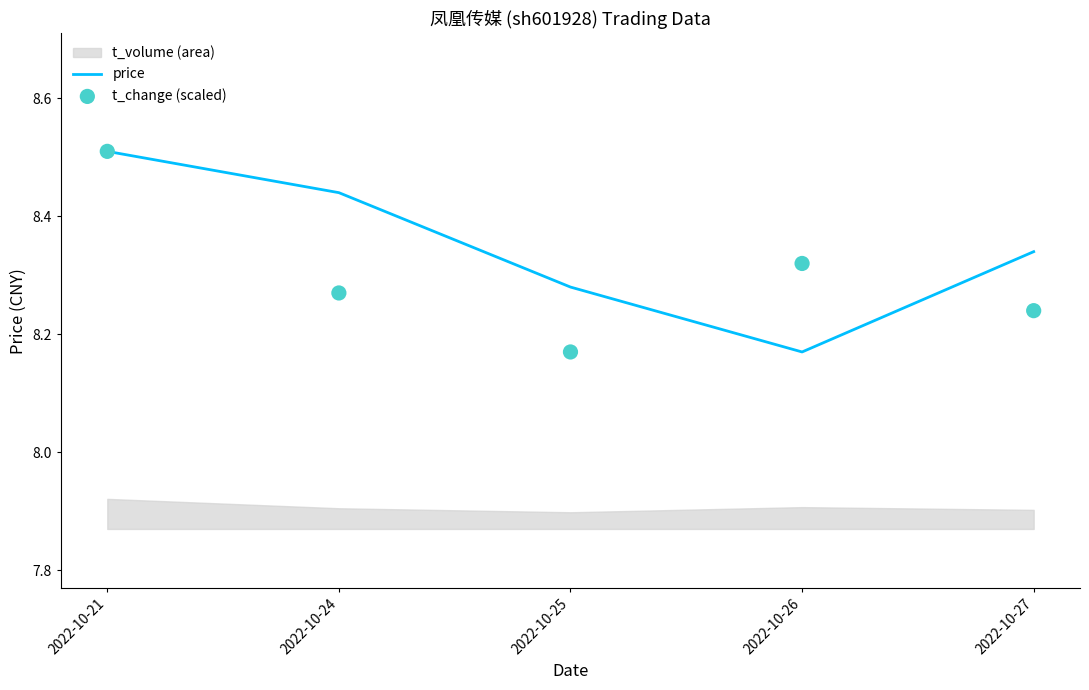

Which series reaches the minimum Y coordinate?

price